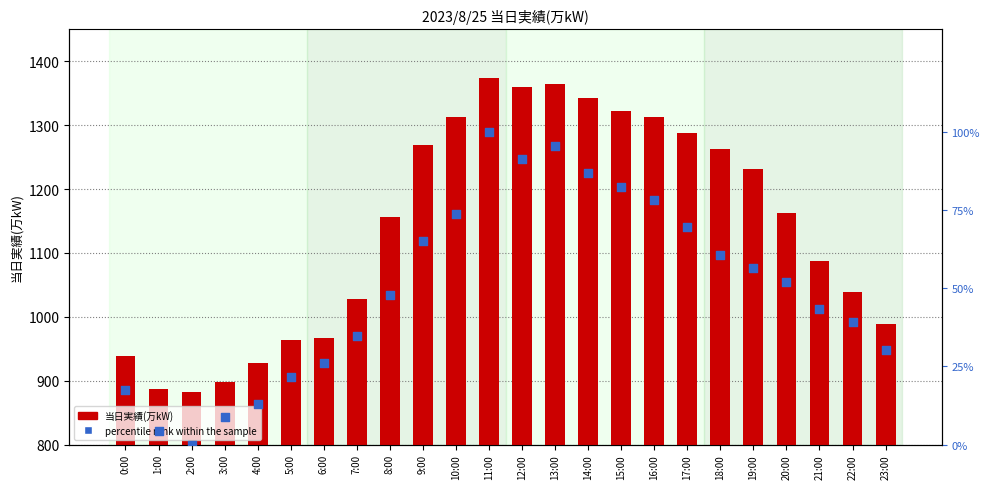

What is the total value across all series at 8:00?

1203.8